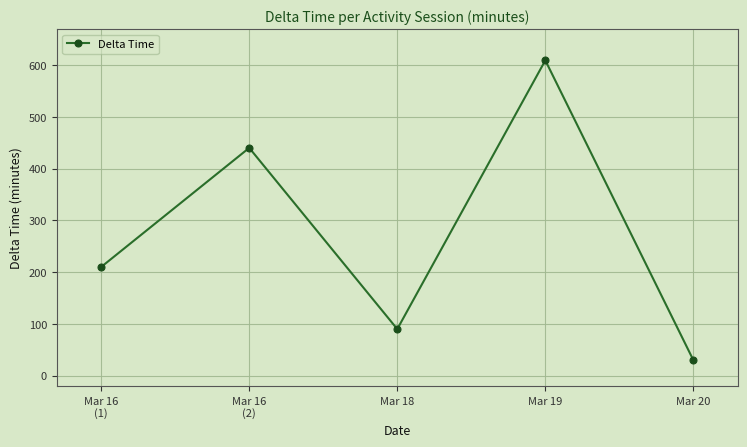

How many lines are shown in the chart?

1